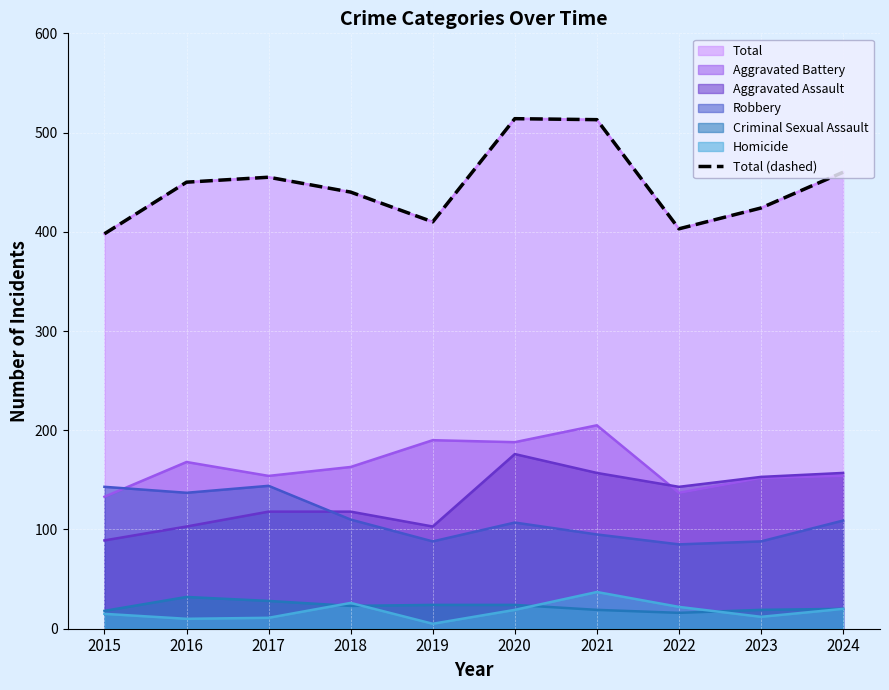

Reading left to right, extract all data points from this chart.

398	450	455	440	410	514	513	403	424	460